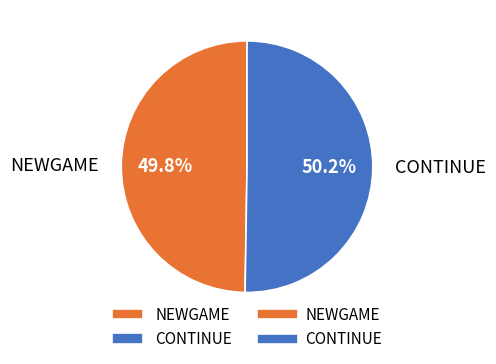

Is the sum of NEWGAME and CONTINUE greater than half?

Yes